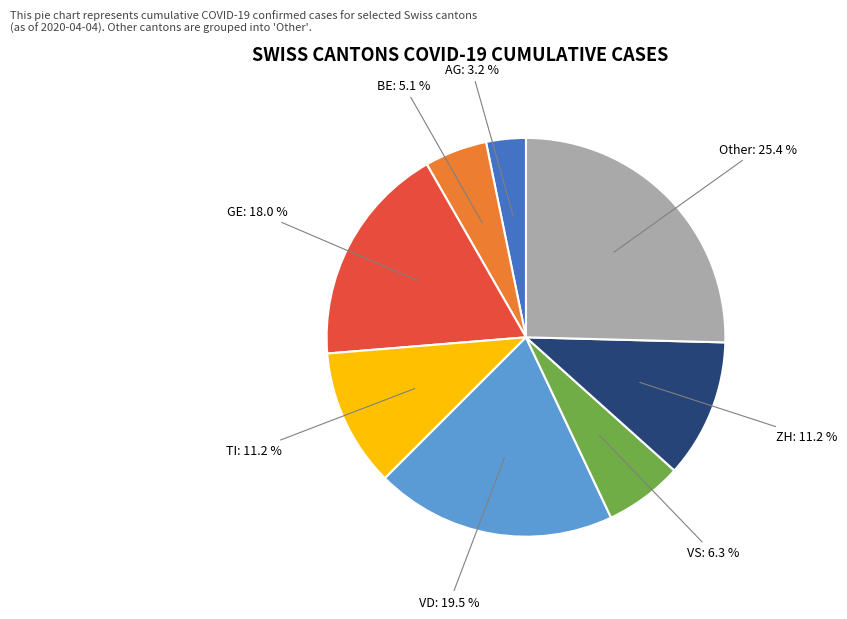

Does any single category account for the majority?

No